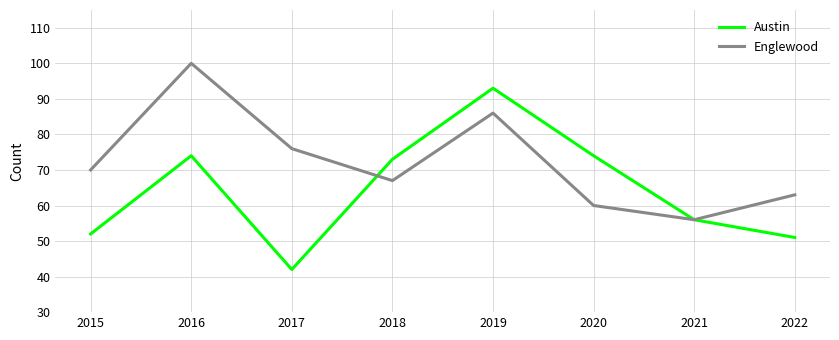

At which category is the sum across all series the highest?

2019